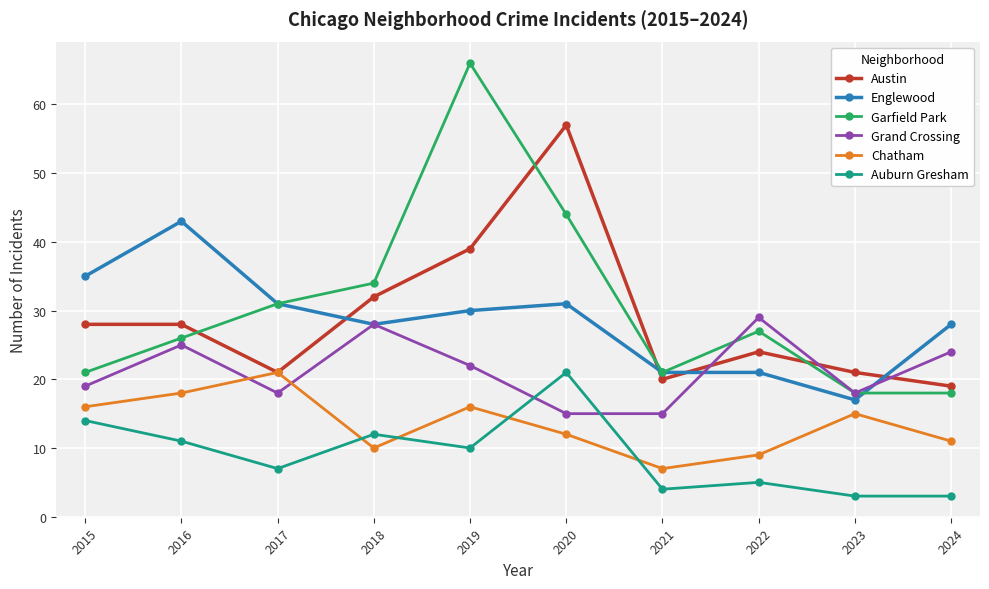

Which series changed the most between 2017 and 2023?

Englewood